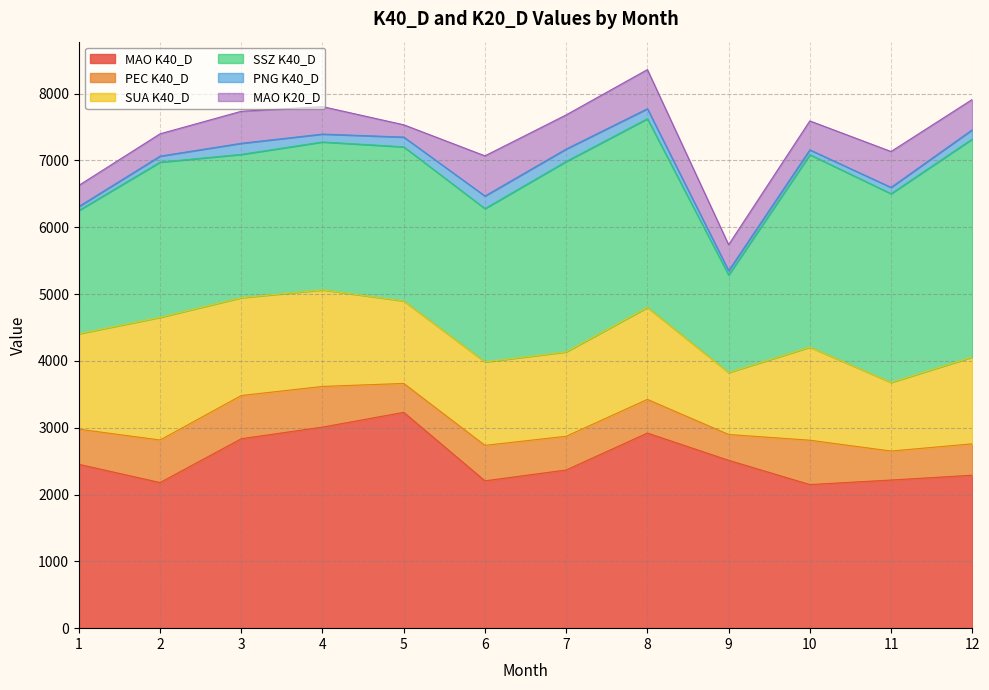

How many distinct data groups are displayed?

6